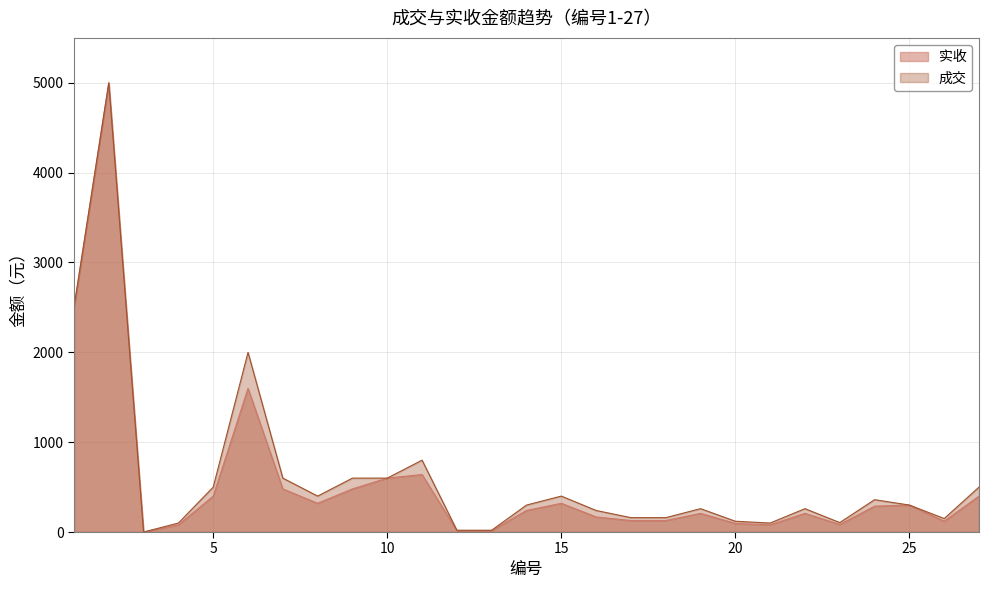

How many values in the 实收 series are below 240?

13